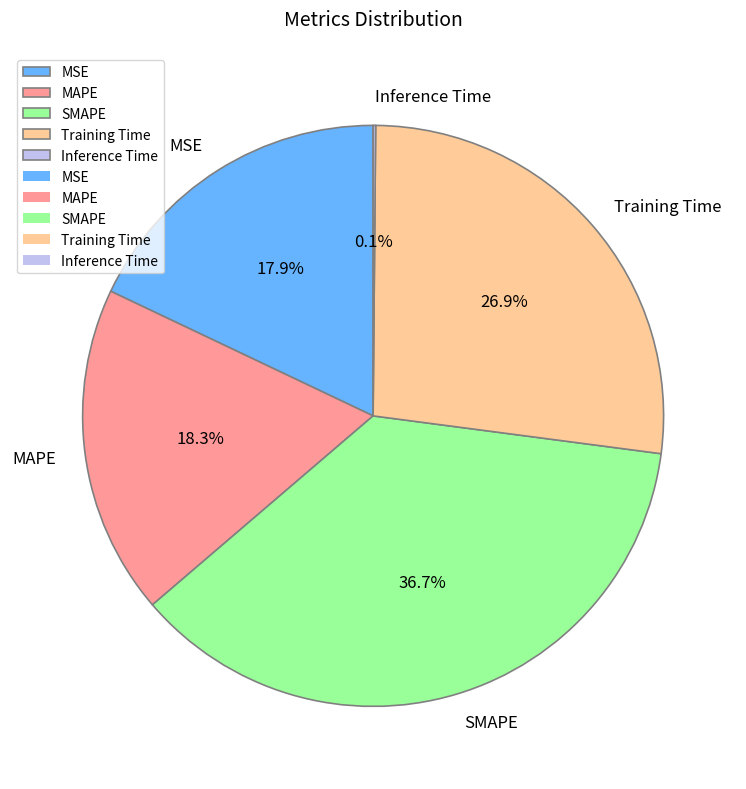

Is it true that MSE is 18% of the pie?

True